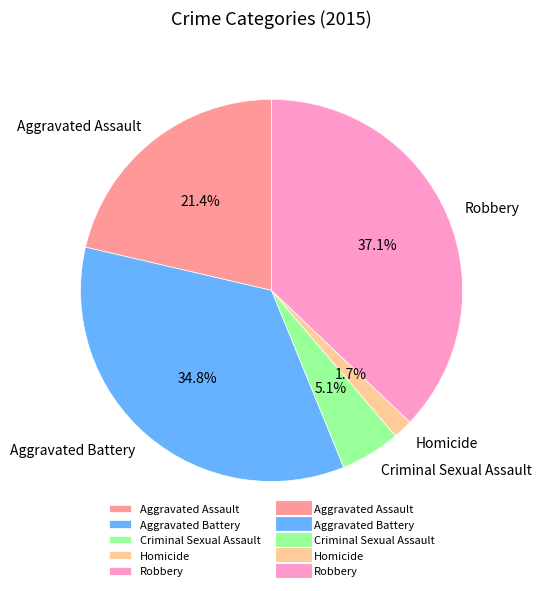

Between Aggravated Assault and Homicide, which is larger?

Aggravated Assault